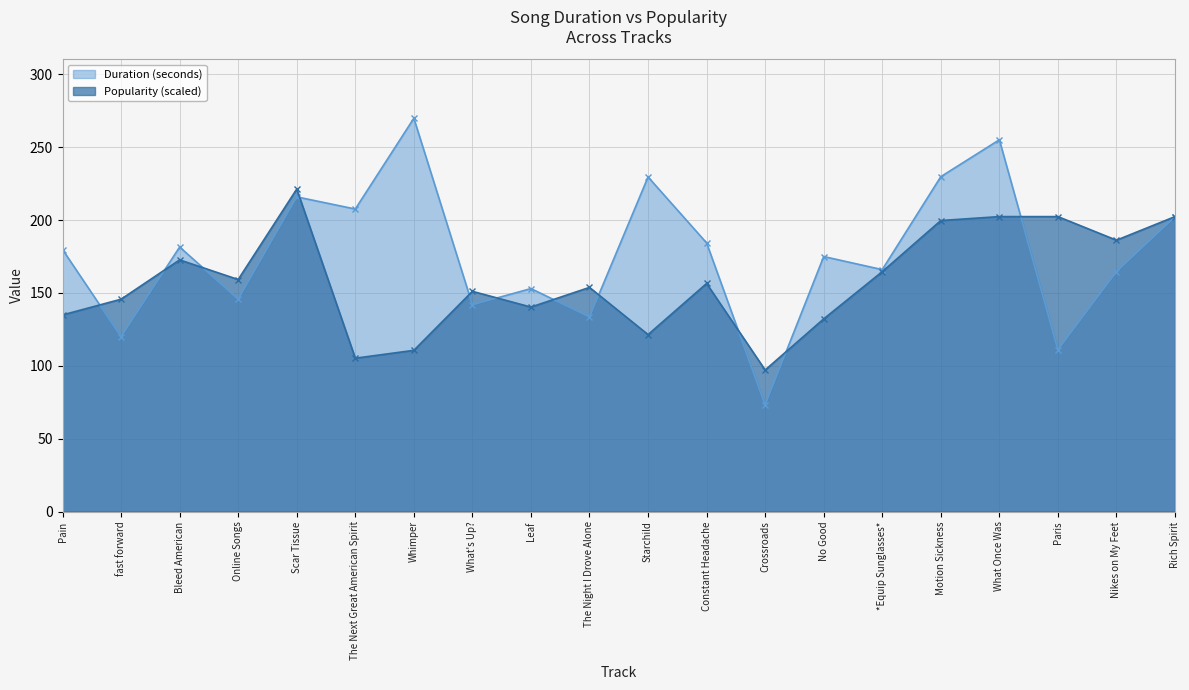

List the labels in order of Duration (seconds) value, largest first.

Whimper, What Once Was, Motion Sickness, Starchild, Scar Tissue, The Next Great American Spirit, Rich Spirit, Constant Headache, Bleed American, Pain, No Good, *Equip Sunglasses*, Nikes on My Feet, Leaf, Online Songs, What's Up?, The Night I Drove Alone, fast forward, Paris, Crossroads